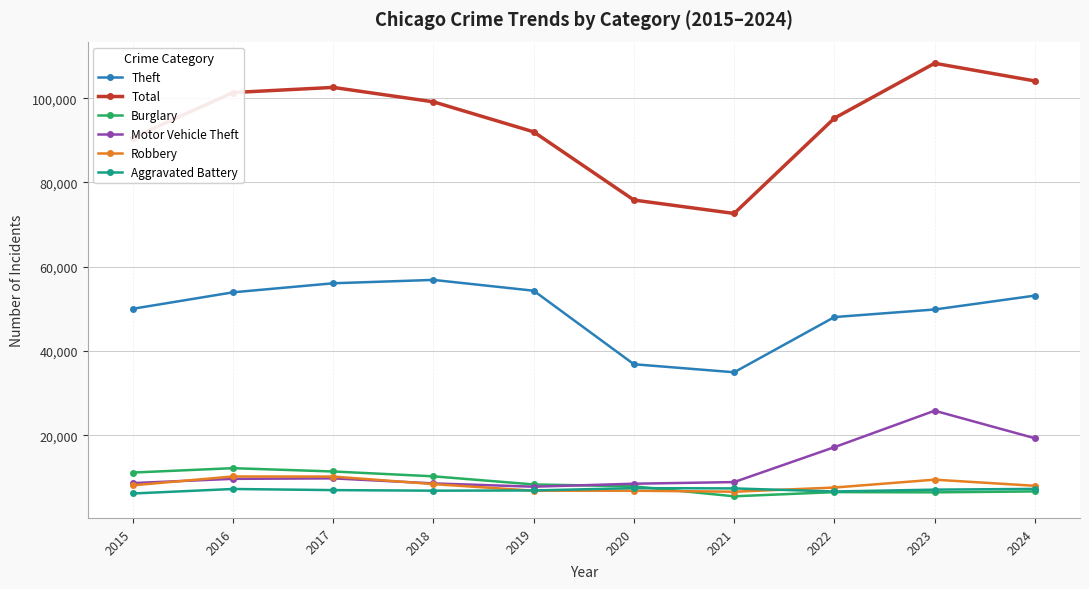

At which category is the sum across all series the highest?

2023